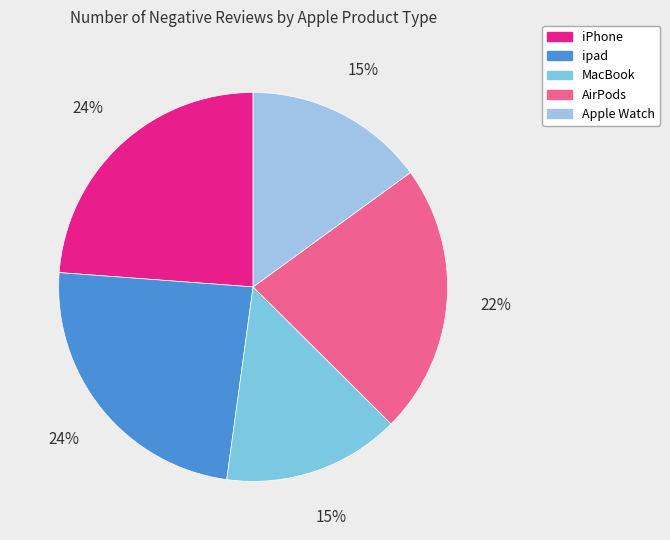

Which category has the smallest portion of the pie?

MacBook